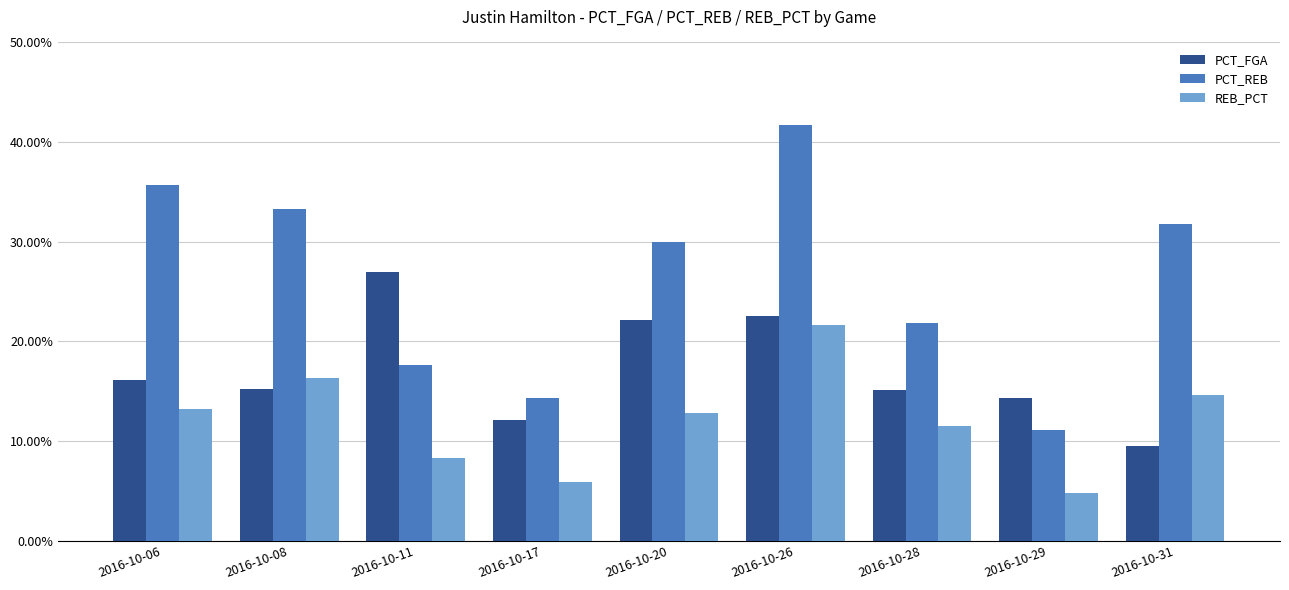

Are the bars horizontal?

No